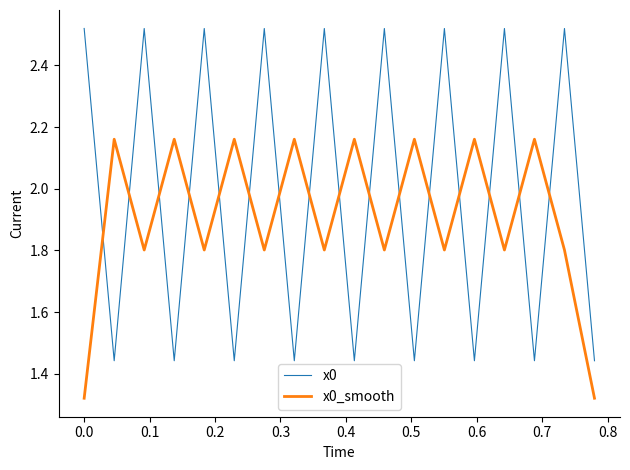

How many series are shown in this chart?

2